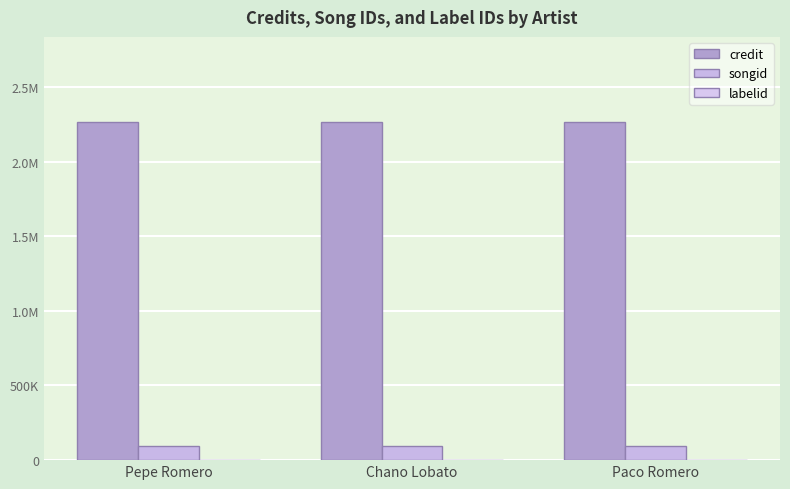

The credit series shows 1260844 at Paco Romero. True or false?

False